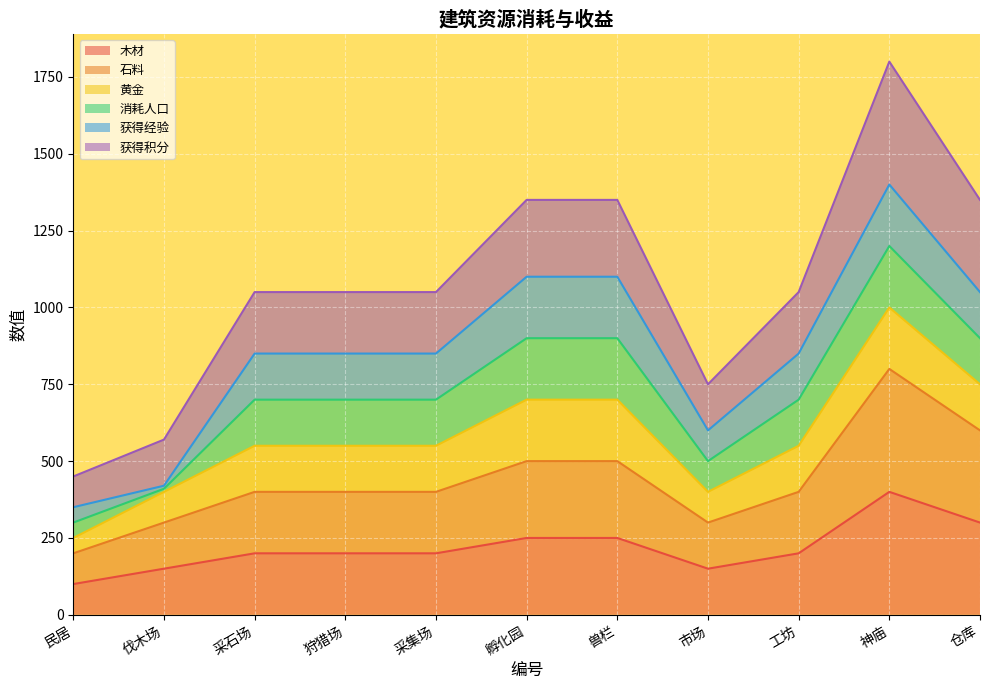

Does the chart display data point markers on the line(s)?

No